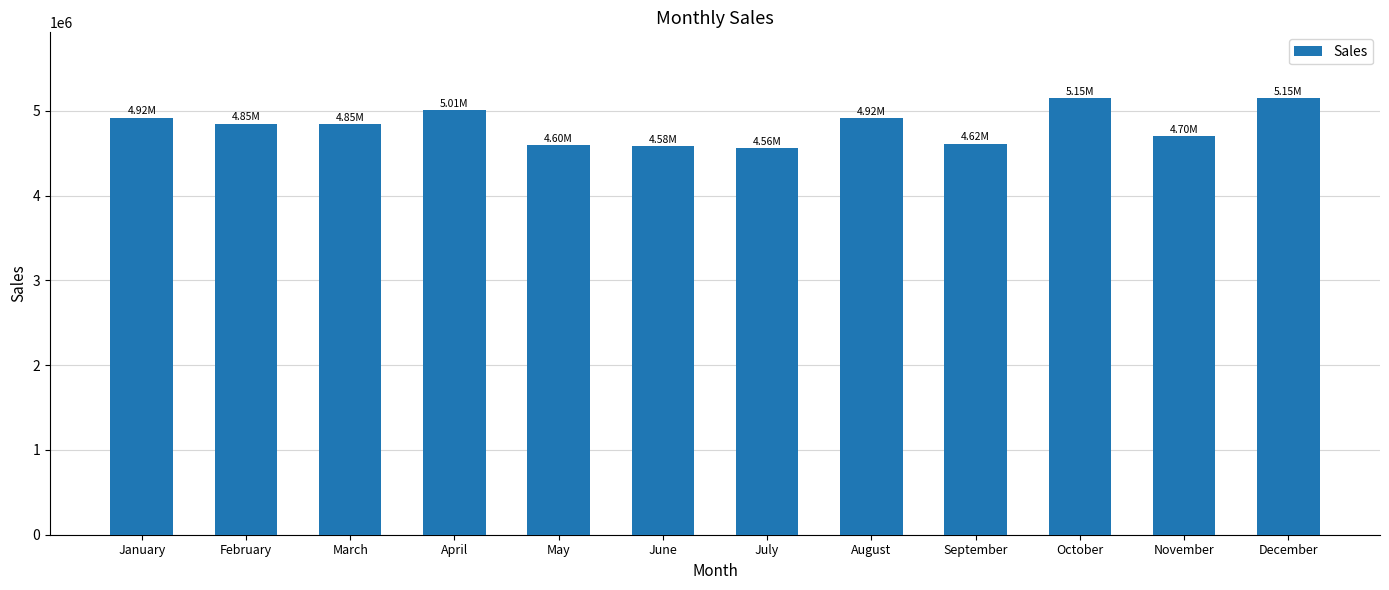

What is the difference between the maximum and minimum values?

589910